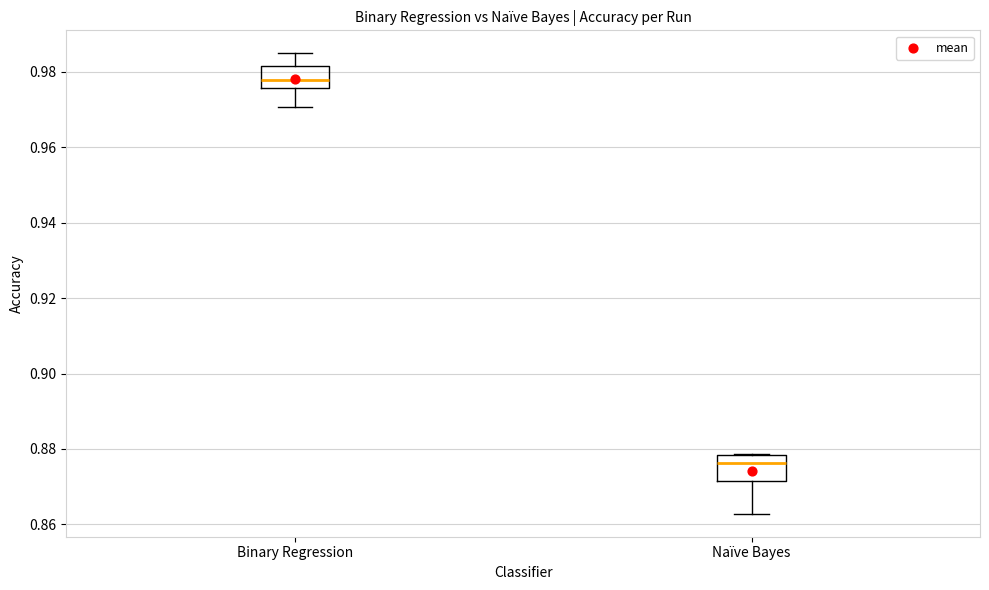

Which box's median line is the lowest?

Naïve Bayes